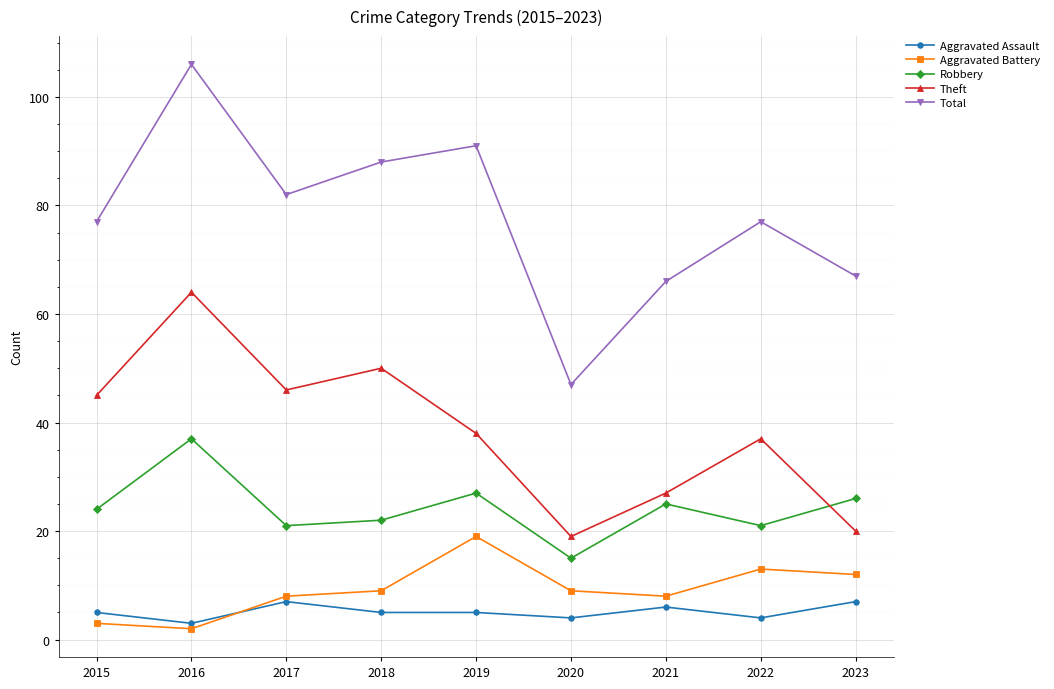

What is the maximum value shown in the chart?

106